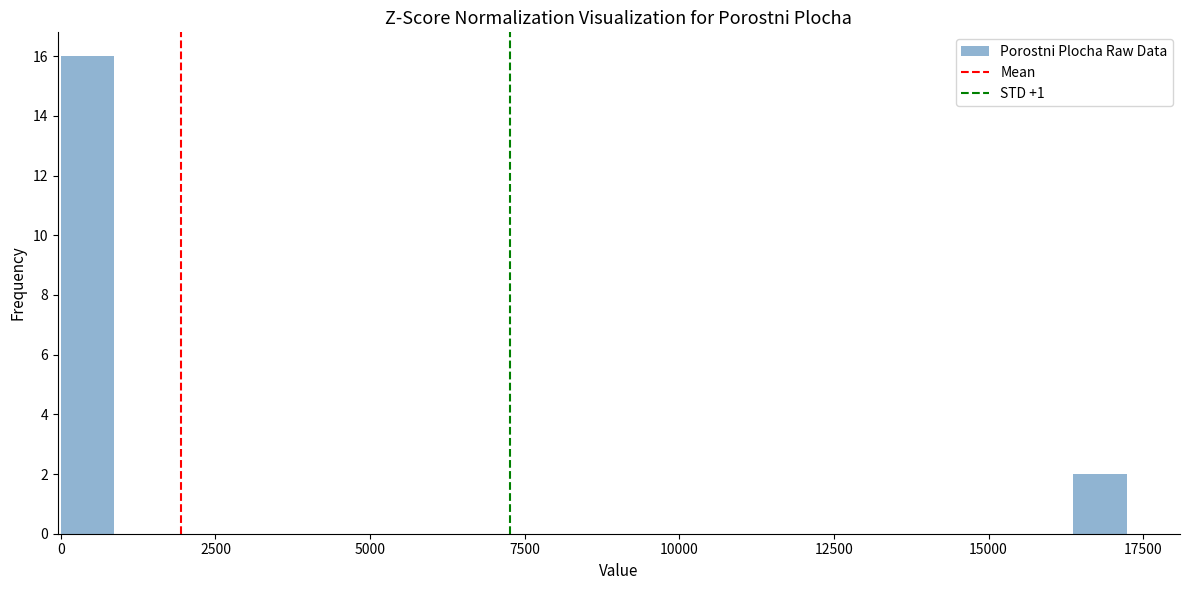

Around what value on the x-axis is the tallest bar? Give the approximate position of its centre, as read against the axis.

500